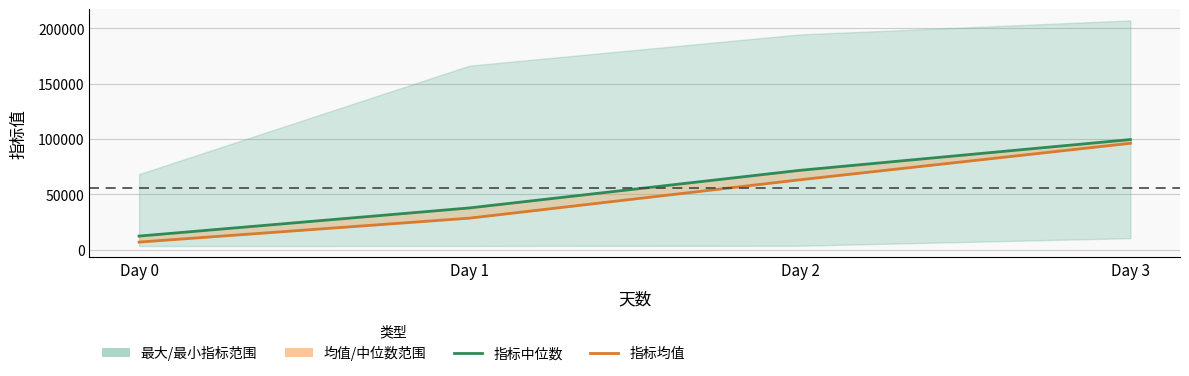

What is the difference between the 指标均值_线 values at Day 1 and Day 2?

34717.5